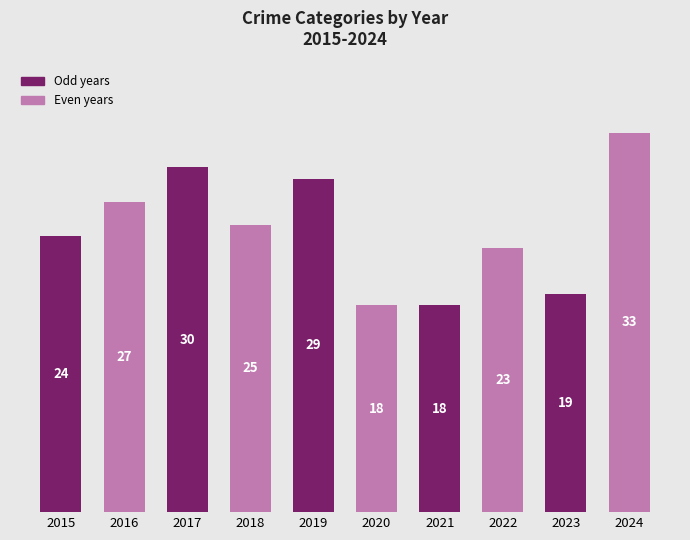

What is the average value?

25